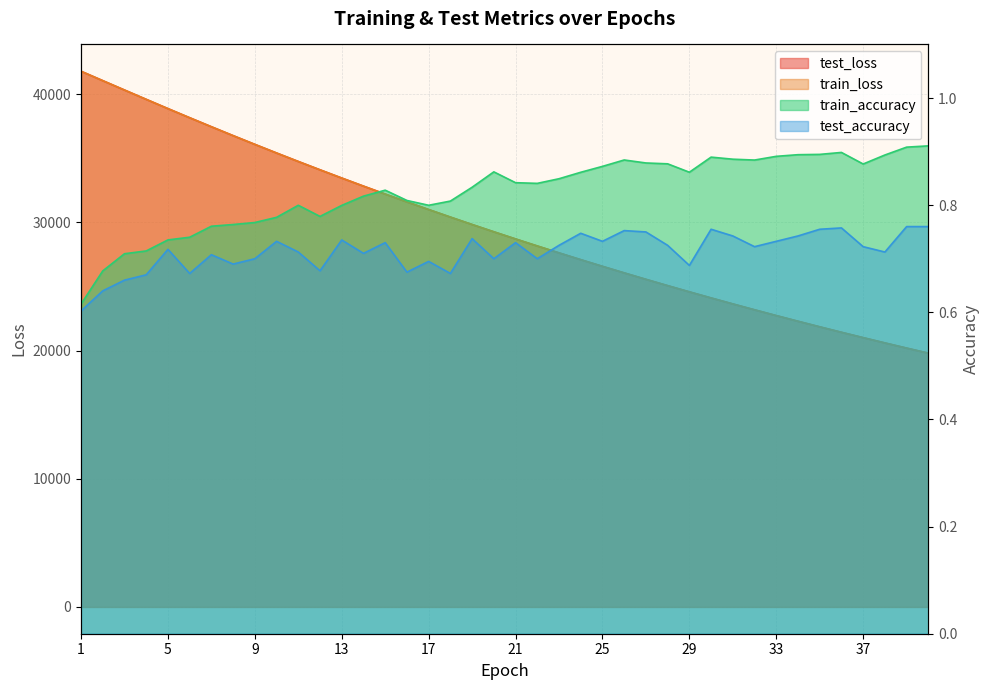

At which label is train_accuracy closest to 0?

1